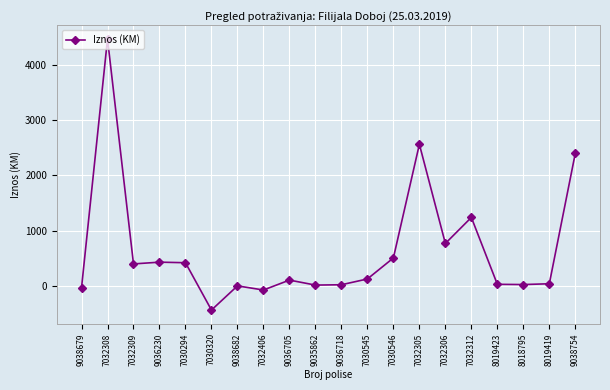

What is the difference between the maximum and minimum values?

4894.9